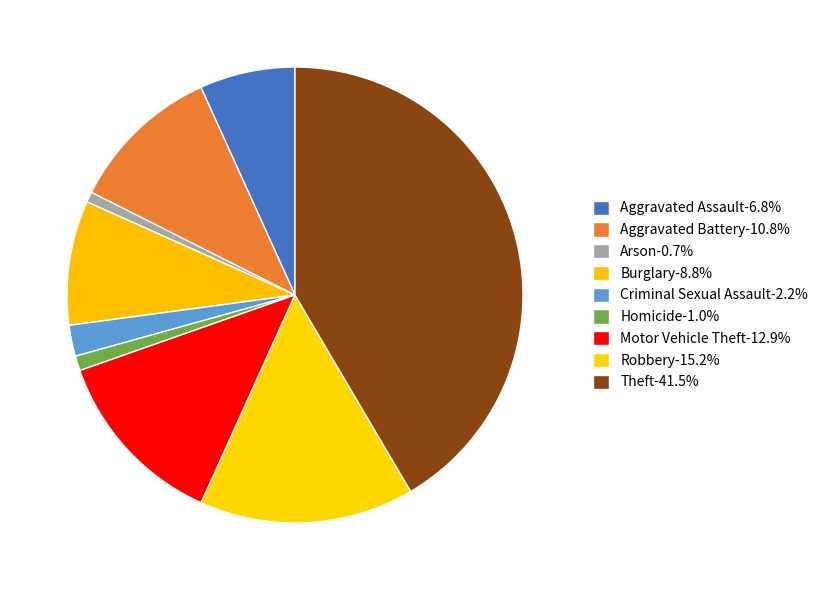

How many slices are in this pie chart?

9